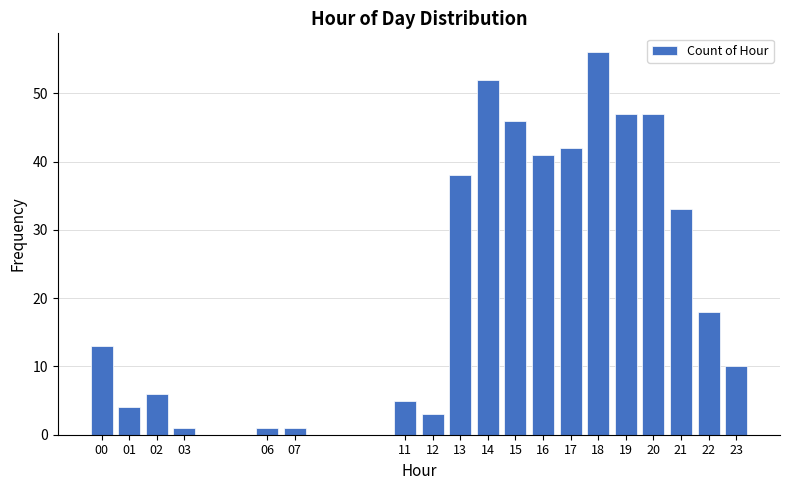

Reading right to left, what are all the values shown in this chart?

23=10	22=18	21=33	20=47	19=47	18=56	17=42	16=41	15=46	14=52	13=38	12=3	11=5	07=1	06=1	03=1	02=6	01=4	00=13